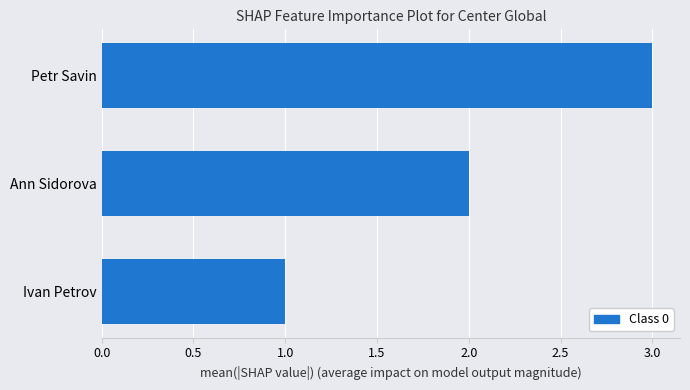

List the labels in order of value, smallest first.

Ivan Petrov, Ann Sidorova, Petr Savin